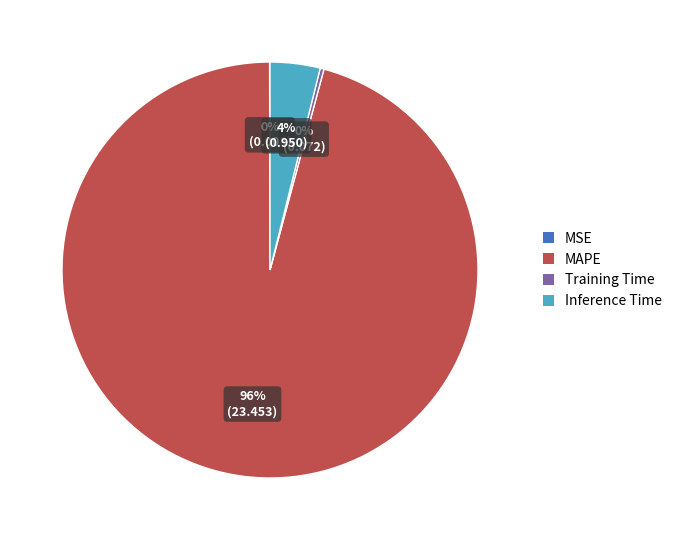

Is there any slice that represents more than half of the pie?

Yes